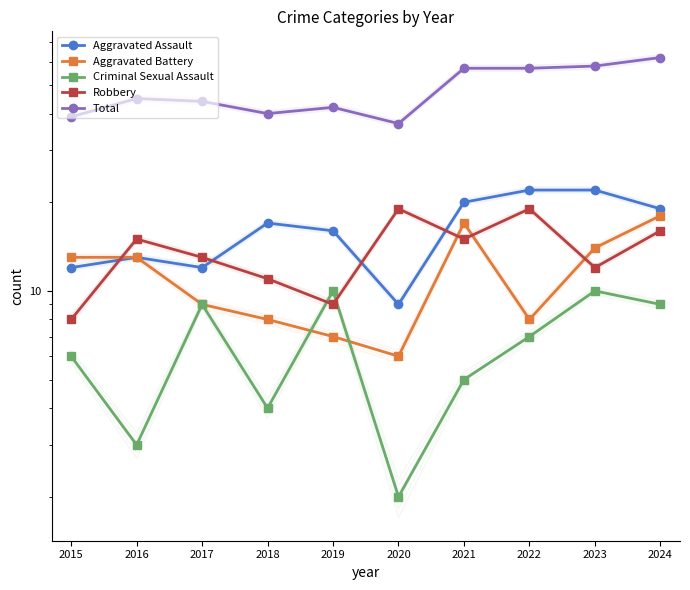

Which label corresponds to the smallest value in the chart?

2020